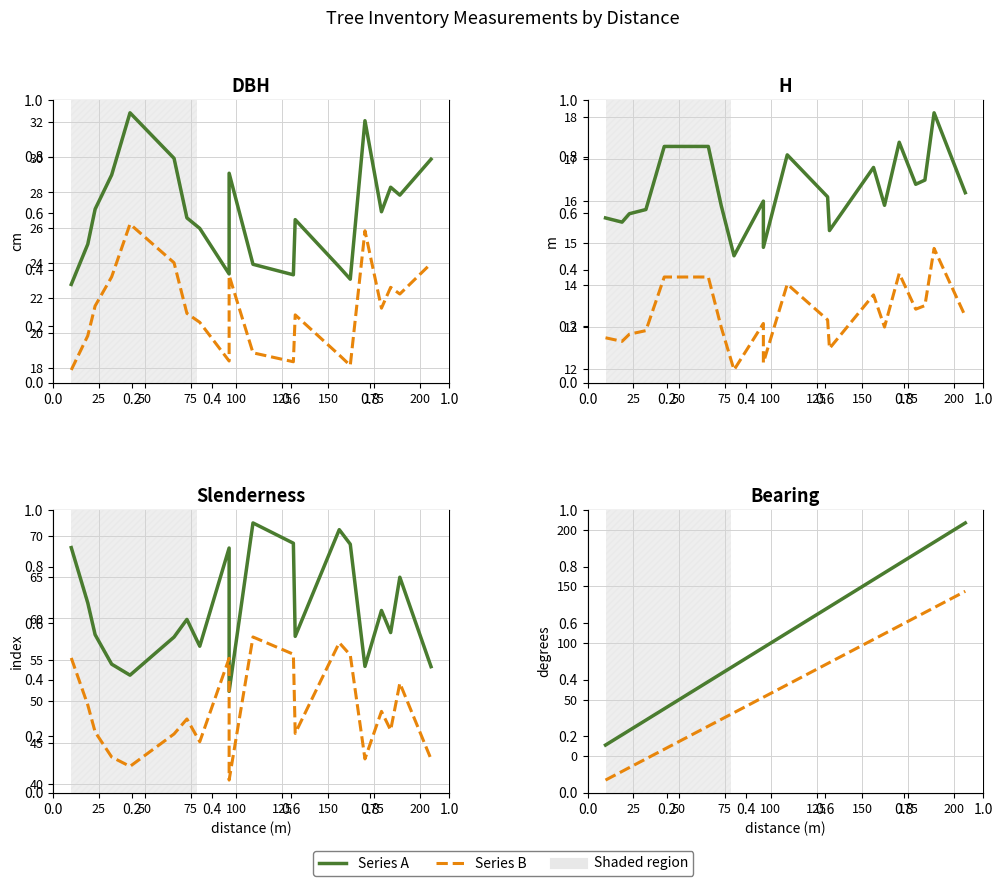

Which category has the lowest value in the bearing series?

10